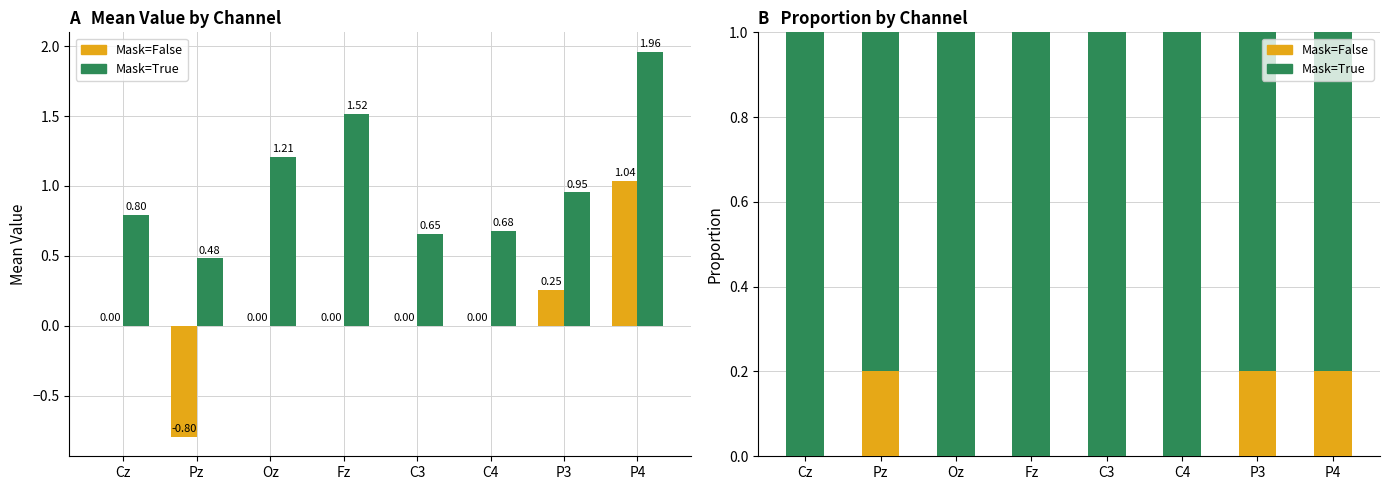

What is the label of the 7th bar from the right?

Pz